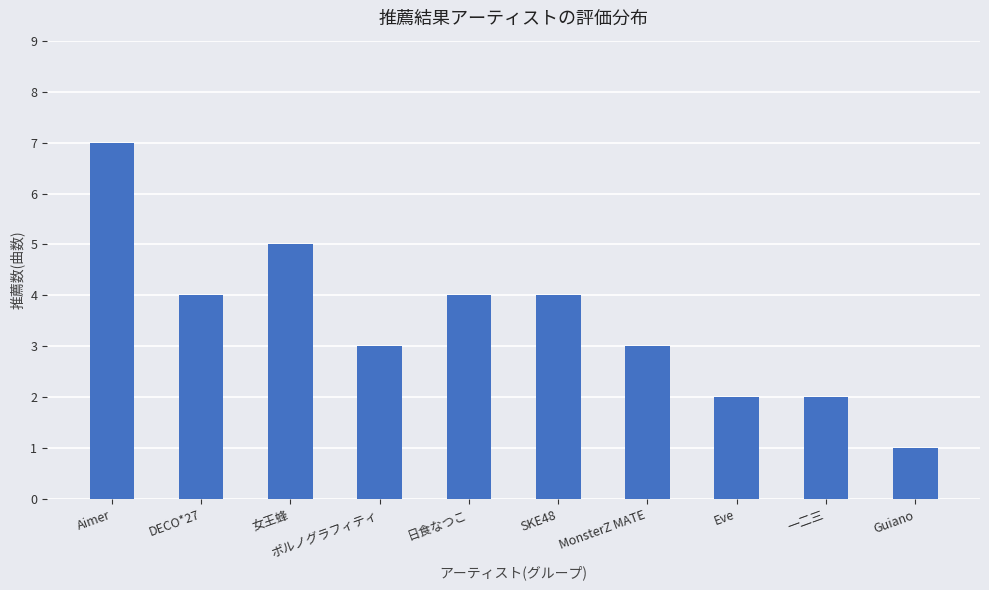

The value at 女王蜂 is 5. True or false?

True